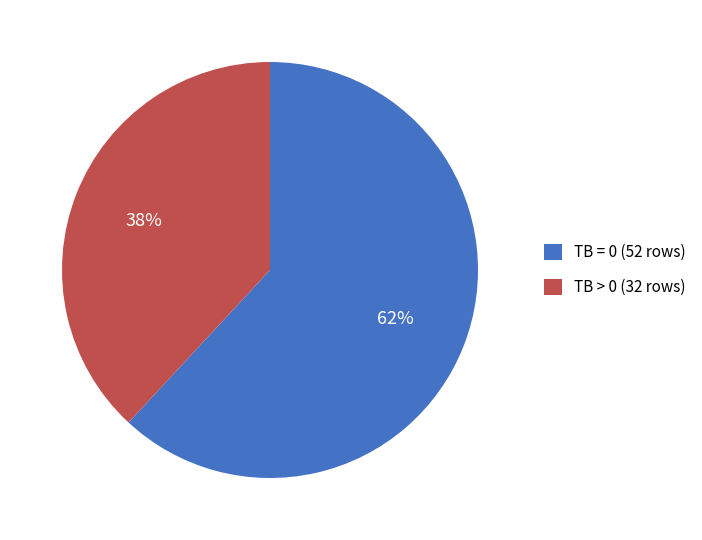

Rank the categories by value from highest to lowest.

TB = 0, TB > 0